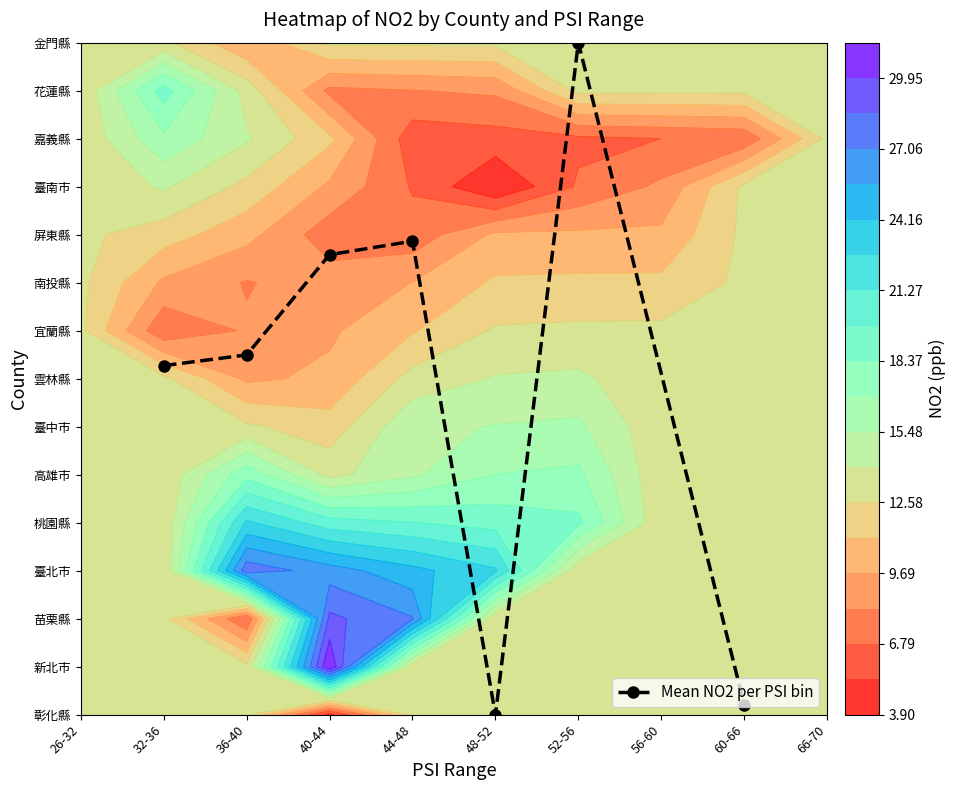

What value does the data have at 44-48?

9.9